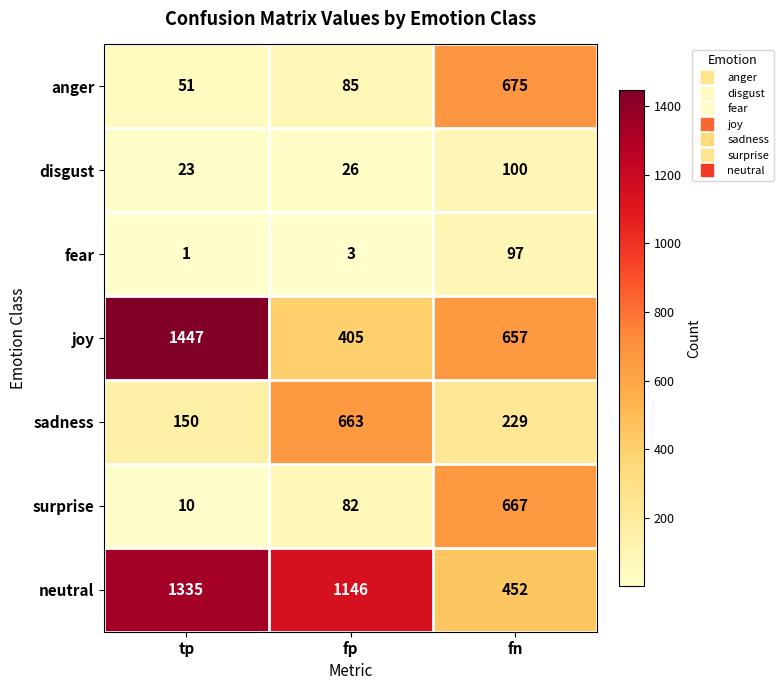

The value of sadness at tp is 215. True or false?

False